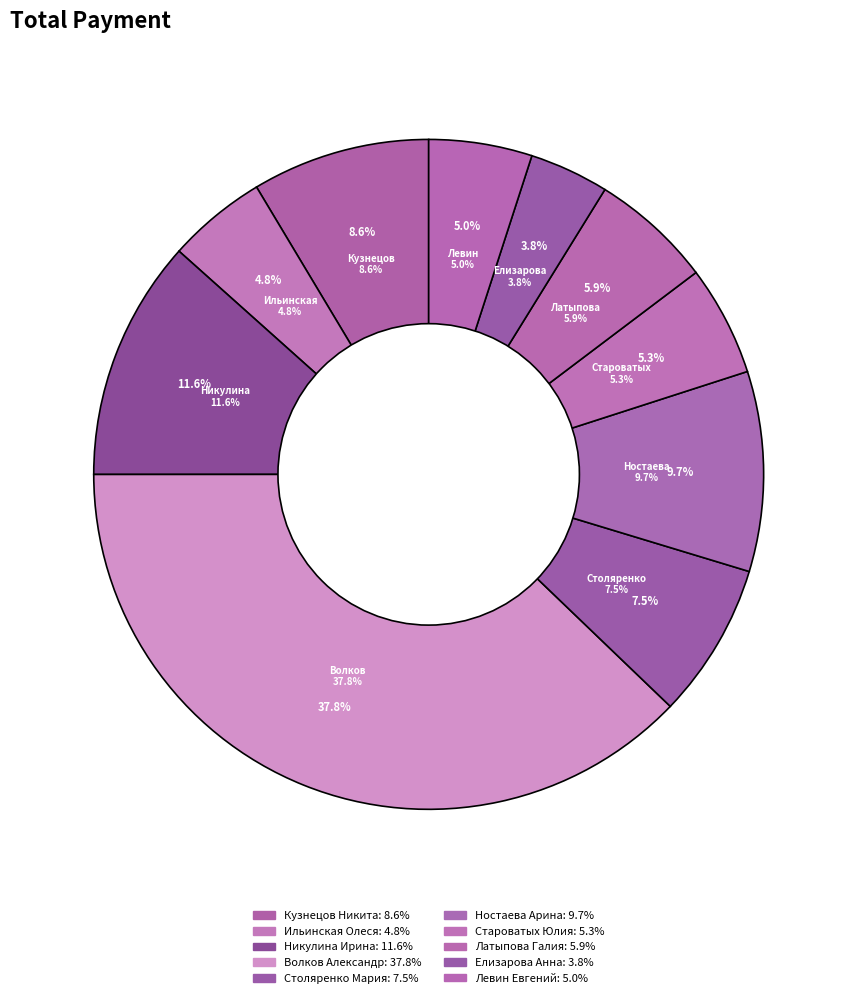

Which category has the biggest portion of the pie?

Волков Александр